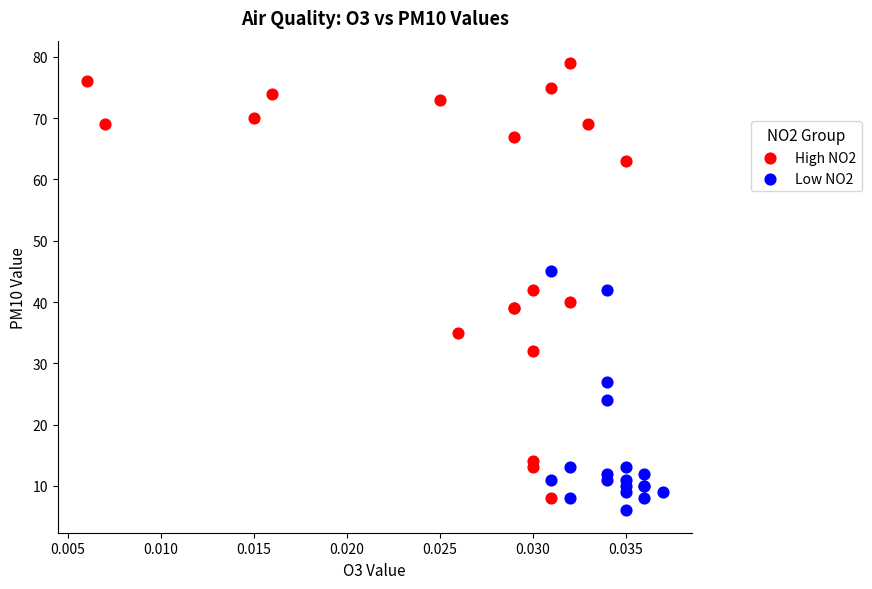

Which series has the largest Y range (max minus min)?

High NO2